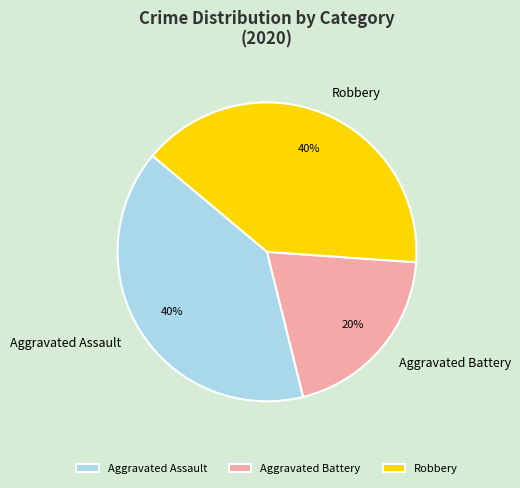

To the nearest percent, what is the difference between the Aggravated Battery and Aggravated Assault slice percentages?

20%